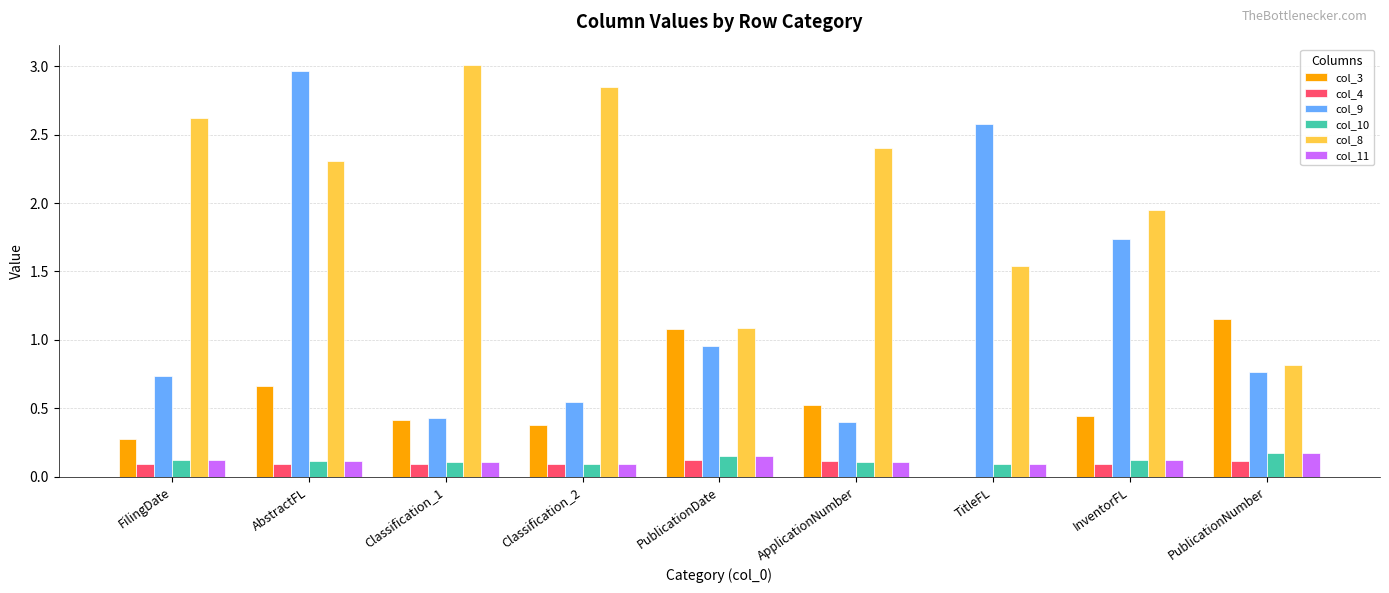

What is the total value across all series at InventorFL?

4.5